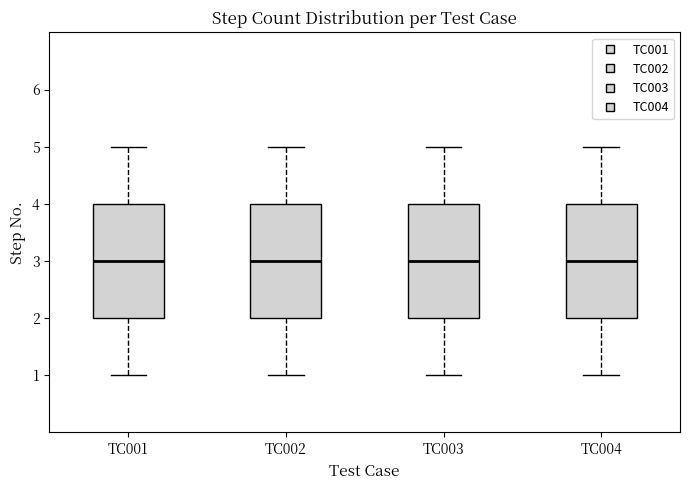

Reading left to right, transcribe this box plot: for each box, give where its median line is, the range the box spans, and where its two whiskers end, as read against the y-axis. The values are not printed on the chart, so give them approximately, as read against the axis.

TC001: median 3, box 2 to 4, whiskers 1 to 5
TC002: median 3, box 2 to 4, whiskers 1 to 5
TC003: median 3, box 2 to 4, whiskers 1 to 5
TC004: median 3, box 2 to 4, whiskers 1 to 5